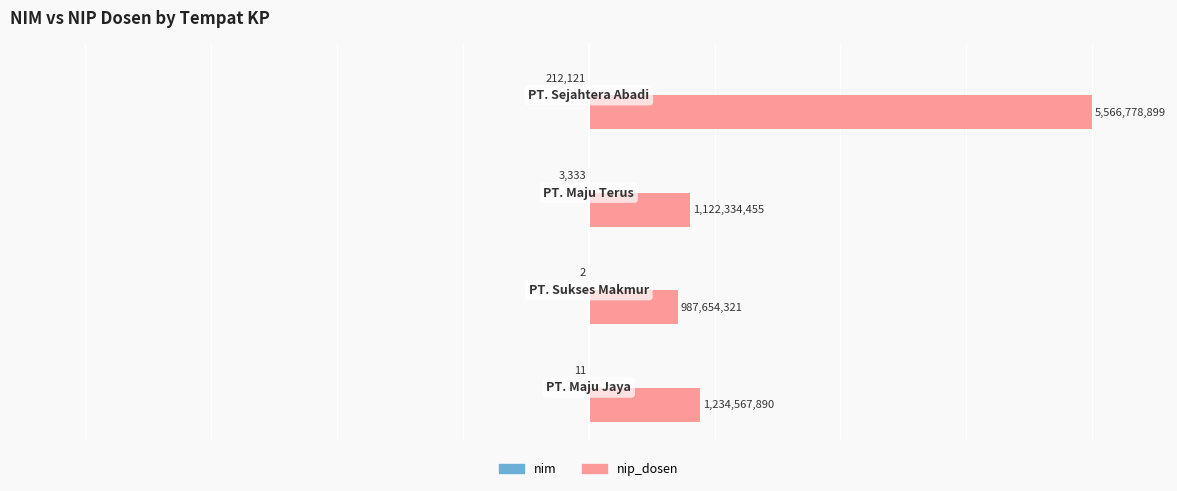

Which series has the largest total across all categories?

nip_dosen